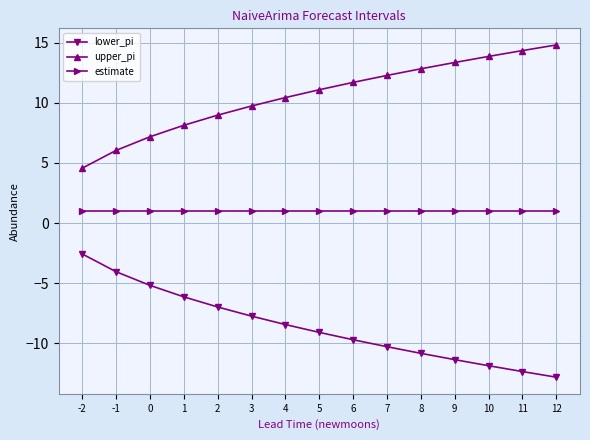

At which label is upper_pi closest to 9?

2